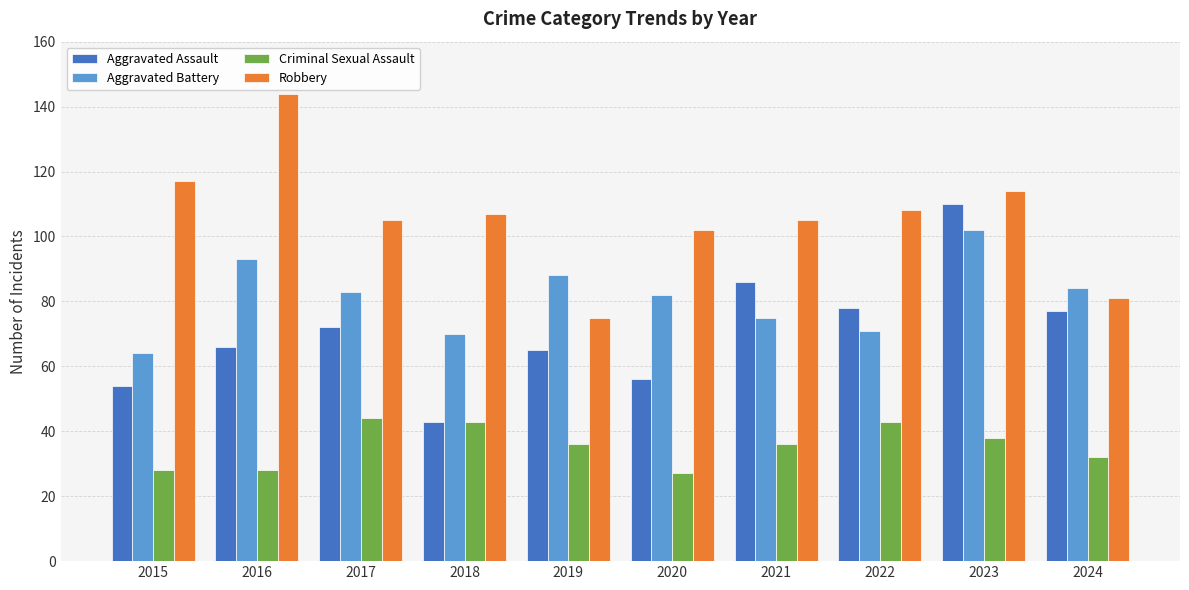

The value of Aggravated Assault at 2020 is 86. True or false?

False